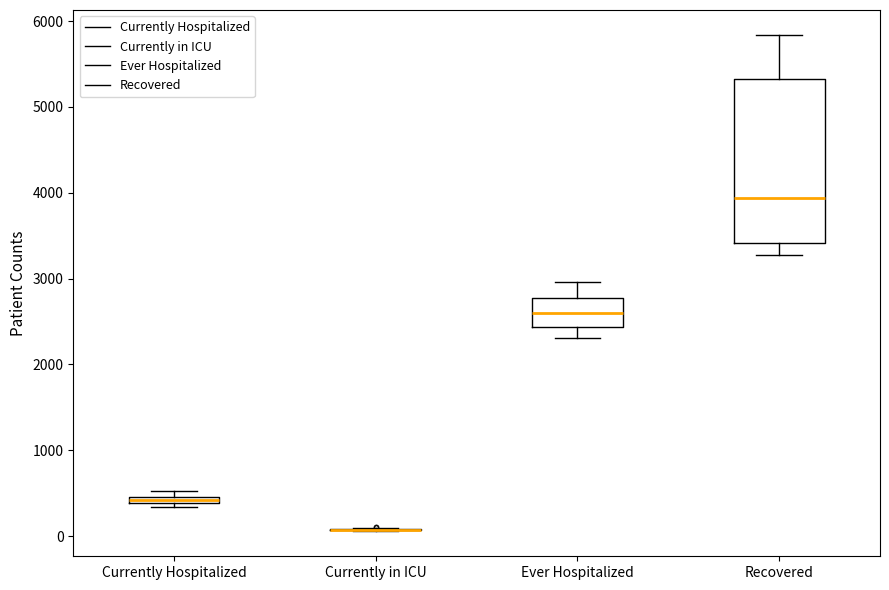

Where is the upper edge of the box for Currently Hospitalized on the y-axis? The values are not printed on the chart, so give them approximately, as read against the axis.

500